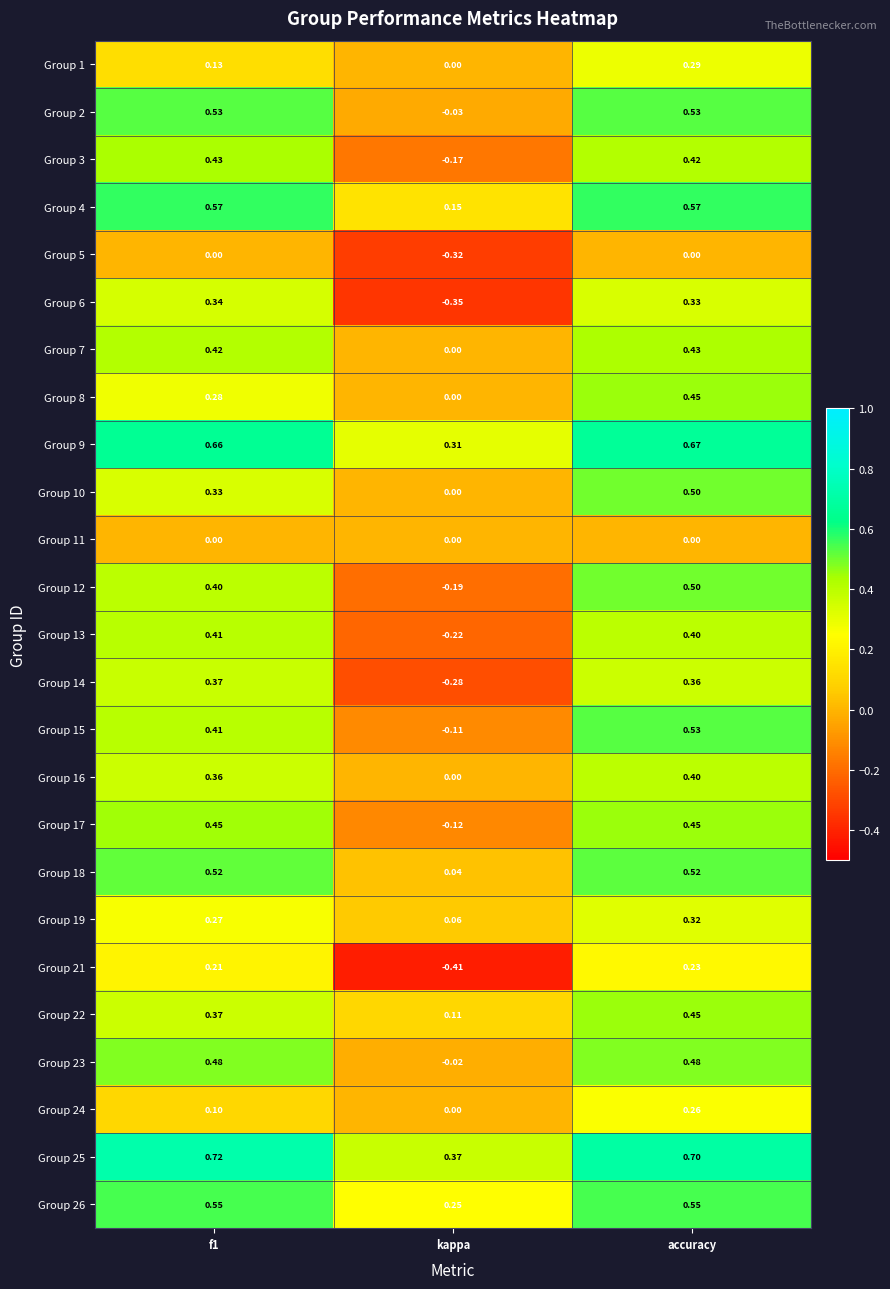

At which category is the sum across all series the highest?

accuracy